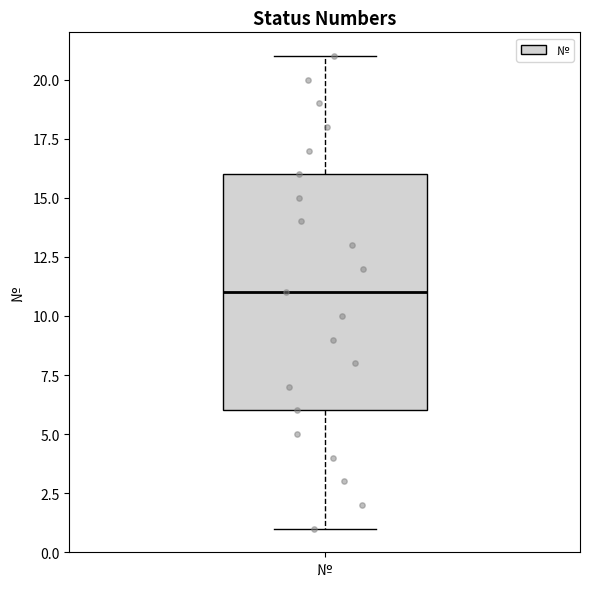

Transcribe this box plot: give where the median line is, the range the box spans, and where the two whiskers end, as read against the y-axis. The values are not printed on the chart, so give them approximately, as read against the axis.

median 11, box 6 to 16, whiskers 1 to 21